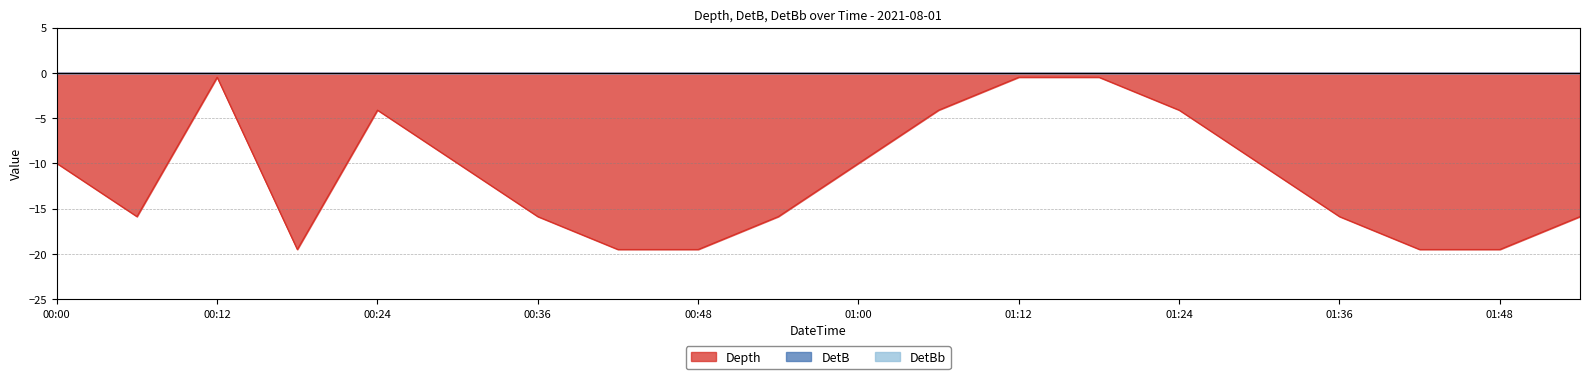

Reading left to right, what are all the values shown in this chart?

DetB: 2021-08-01 00:00:00=0.0	2021-08-01 00:06:00=0.0	2021-08-01 00:12:00=0.0	2021-08-01 00:18:00=0.0	2021-08-01 00:24:00=0.0	2021-08-01 00:30:00=0.0	2021-08-01 00:36:00=0.0	2021-08-01 00:42:00=0.0	2021-08-01 00:48:00=0.0	2021-08-01 00:54:00=0.0	2021-08-01 01:00:00=0.0	2021-08-01 01:06:00=0.0	2021-08-01 01:12:00=0.0	2021-08-01 01:18:00=0.0	2021-08-01 01:24:00=0.0	2021-08-01 01:30:00=0.0	2021-08-01 01:36:00=0.0	2021-08-01 01:42:00=0.0	2021-08-01 01:48:00=0.0	2021-08-01 01:54:00=0.0
DetBb: 2021-08-01 00:00:00=0.0	2021-08-01 00:06:00=0.0	2021-08-01 00:12:00=0.0	2021-08-01 00:18:00=0.0	2021-08-01 00:24:00=0.0	2021-08-01 00:30:00=0.0	2021-08-01 00:36:00=0.0	2021-08-01 00:42:00=0.0	2021-08-01 00:48:00=0.0	2021-08-01 00:54:00=0.0	2021-08-01 01:00:00=0.0	2021-08-01 01:06:00=0.0	2021-08-01 01:12:00=0.0	2021-08-01 01:18:00=0.0	2021-08-01 01:24:00=0.0	2021-08-01 01:30:00=0.0	2021-08-01 01:36:00=0.0	2021-08-01 01:42:00=0.0	2021-08-01 01:48:00=0.0	2021-08-01 01:54:00=0.0
Depth: 2021-08-01 00:00:00=-10.0	2021-08-01 00:06:00=-15.9	2021-08-01 00:12:00=-0.5	2021-08-01 00:18:00=-19.5	2021-08-01 00:24:00=-4.1	2021-08-01 00:30:00=-10.0	2021-08-01 00:36:00=-15.9	2021-08-01 00:42:00=-19.5	2021-08-01 00:48:00=-19.5	2021-08-01 00:54:00=-15.9	2021-08-01 01:00:00=-10.0	2021-08-01 01:06:00=-4.1	2021-08-01 01:12:00=-0.5	2021-08-01 01:18:00=-0.5	2021-08-01 01:24:00=-4.1	2021-08-01 01:30:00=-10.0	2021-08-01 01:36:00=-15.9	2021-08-01 01:42:00=-19.5	2021-08-01 01:48:00=-19.5	2021-08-01 01:54:00=-15.9